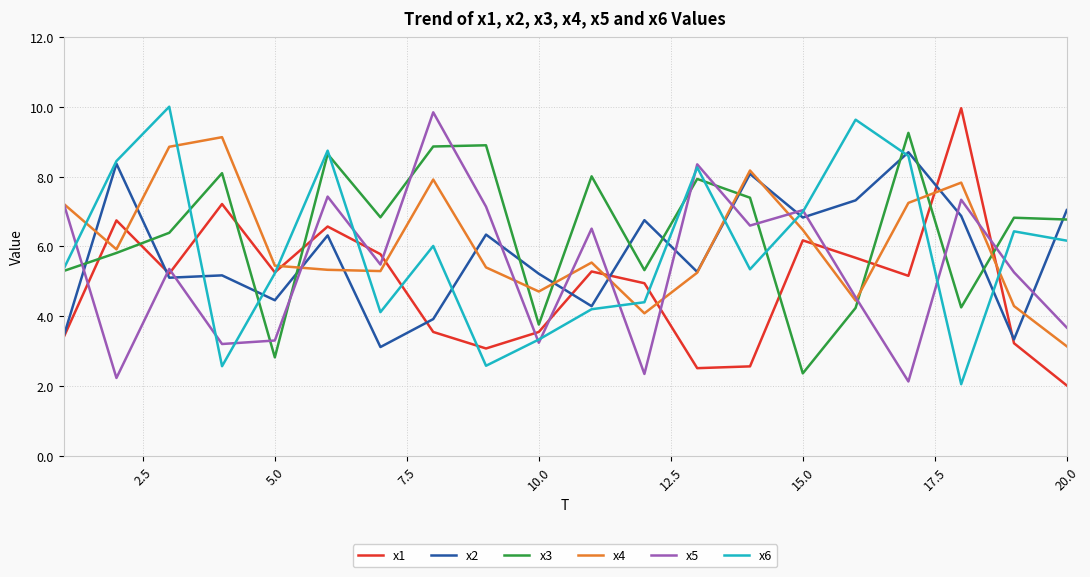

What is the maximum value shown in the chart?

10.0